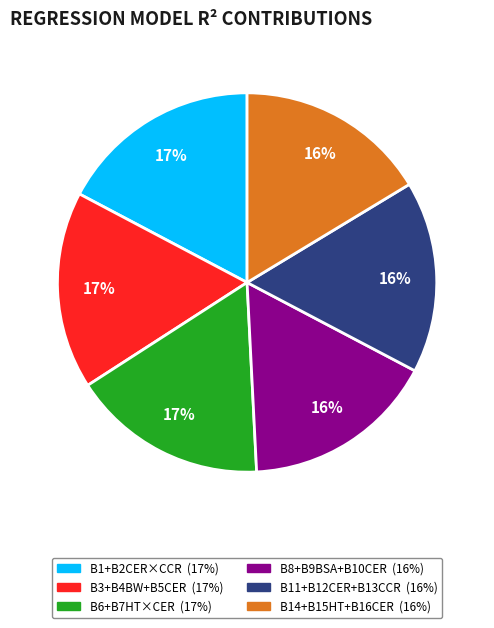

To the nearest percent, what is the difference between the largest and smallest slice percentages?

1%